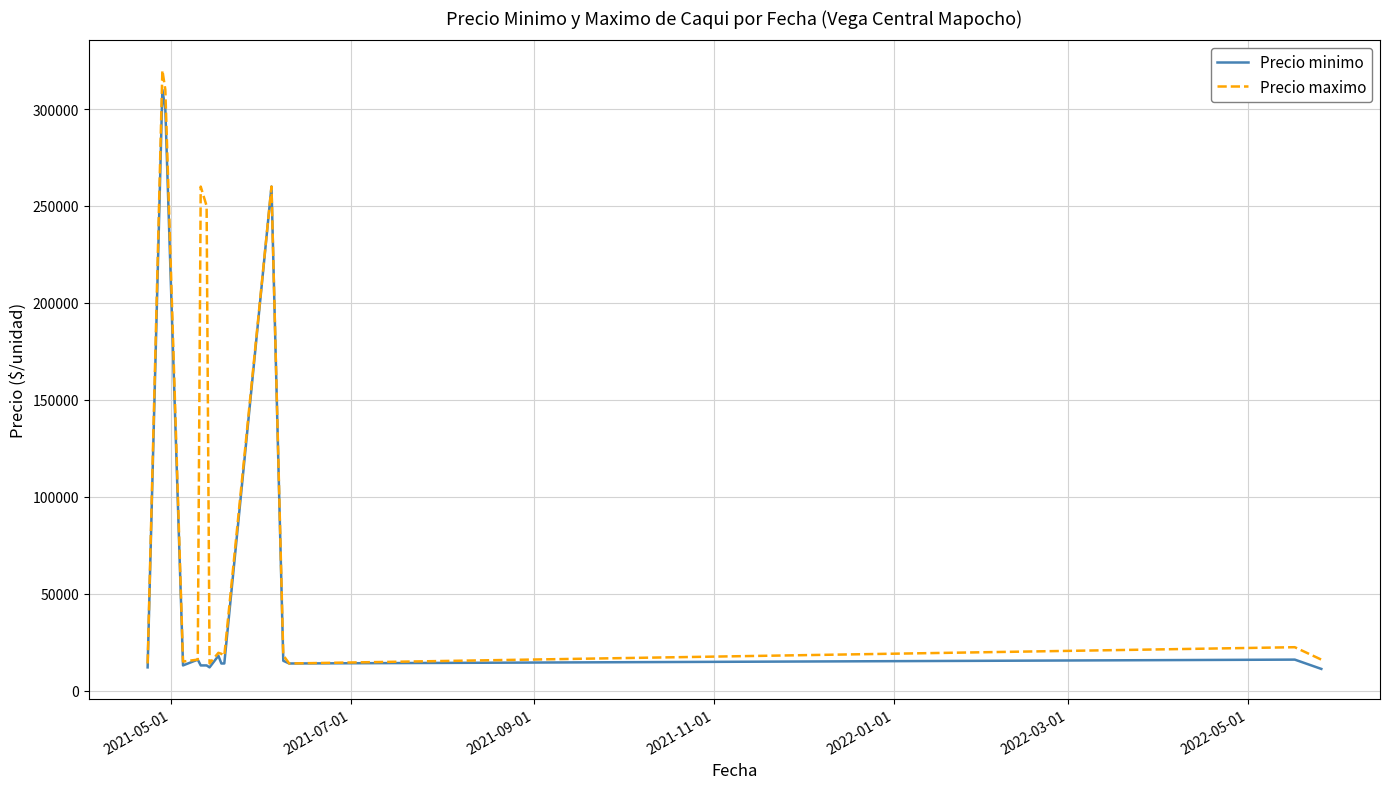

What is the minimum value for Precio maximo?

14000